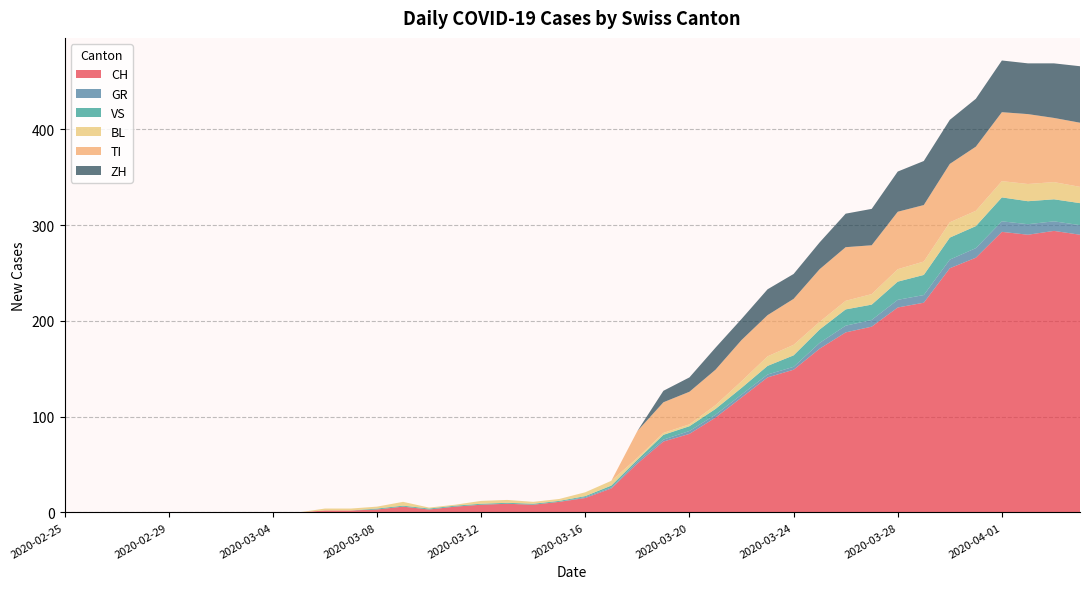

Reading left to right, what are all the values shown in this chart?

CH: 0	0	0	0	0	0	0	0	0	0	2	2	3	6	3	6	8	9	8	11	15	25	51	74	82	99	120	141	149	171	188	194	214	219	255	266	293	290	294	290
GR: 0	0	0	0	0	0	0	0	0	0	0	0	0	0	0	0	0	0	0	0	1	1	2	2	3	3	3	3	3	6	7	7	8	8	9	10	11	11	10	10
VS: 0	0	0	0	0	0	0	0	0	0	0	0	1	1	1	1	1	1	1	1	1	2	2	5	5	6	7	9	12	14	17	16	19	21	23	23	25	24	23	23
BL: 0	0	0	0	0	0	0	0	0	0	2	2	2	4	1	1	3	3	2	2	4	5	2	2	2	4	7	10	11	8	9	11	13	14	16	16	17	18	18	17
TI: 0	0	0	0	0	0	0	0	0	0	0	0	0	0	0	0	0	0	0	0	0	0	28	32	34	37	43	43	48	55	56	51	60	59	61	67	72	73	67	67
ZH: 0	0	0	0	0	0	0	0	0	0	0	0	0	0	0	0	0	0	0	0	0	0	0	12	15	23	22	27	26	28	35	38	42	46	46	50	54	53	57	59